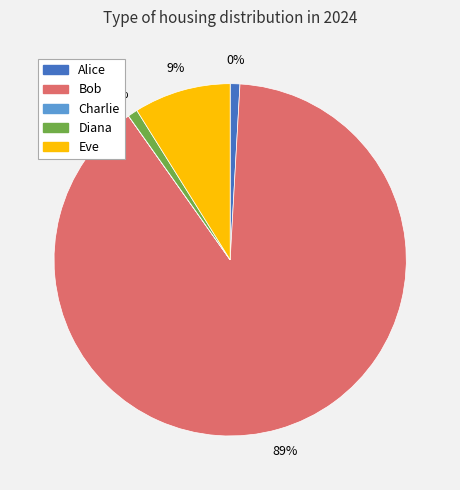

What is the total percentage of Bob and Diana?

90.2%